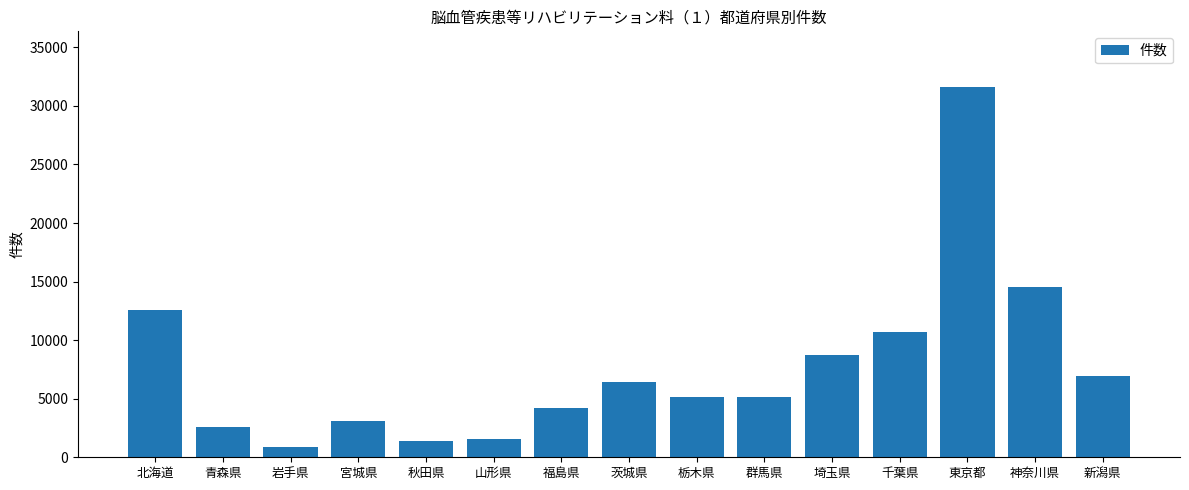

The value at 栃木県 is 5140. True or false?

True